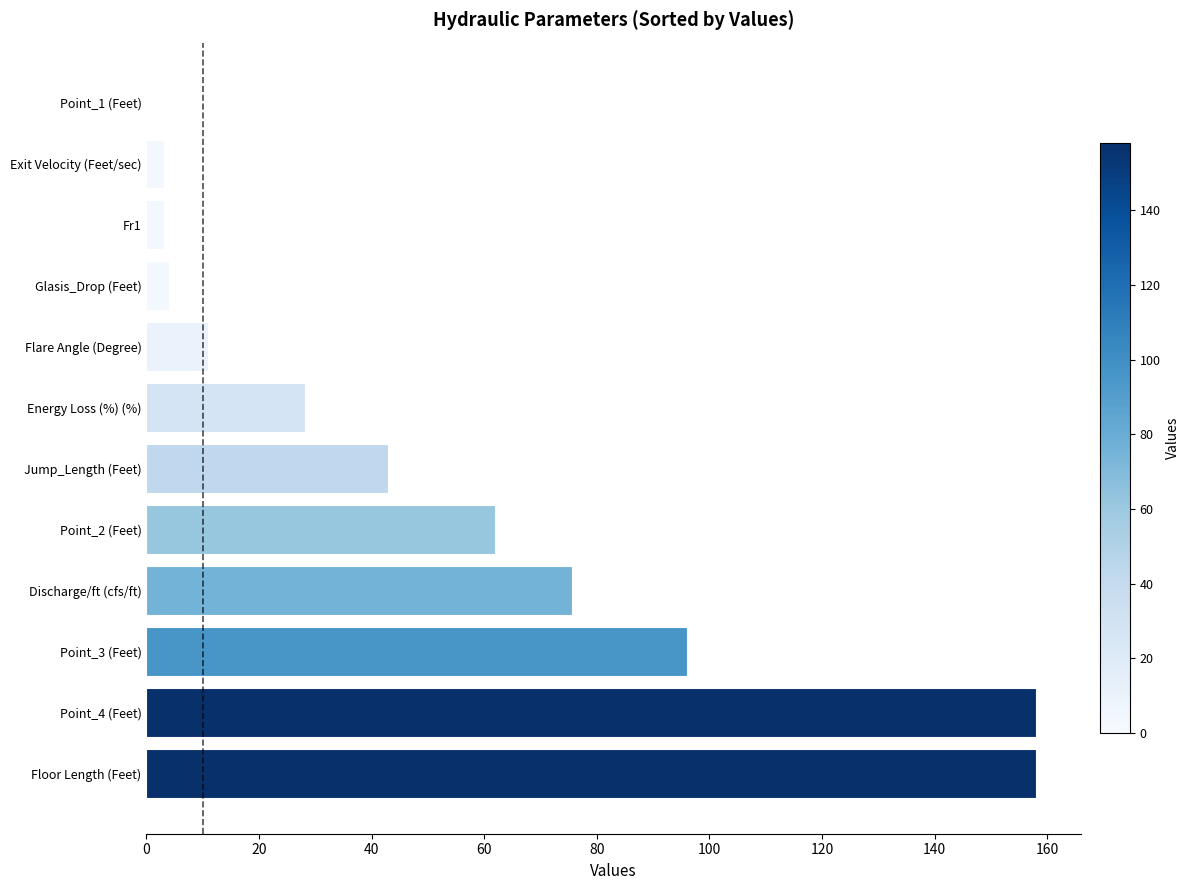

How many positive values are there?

11